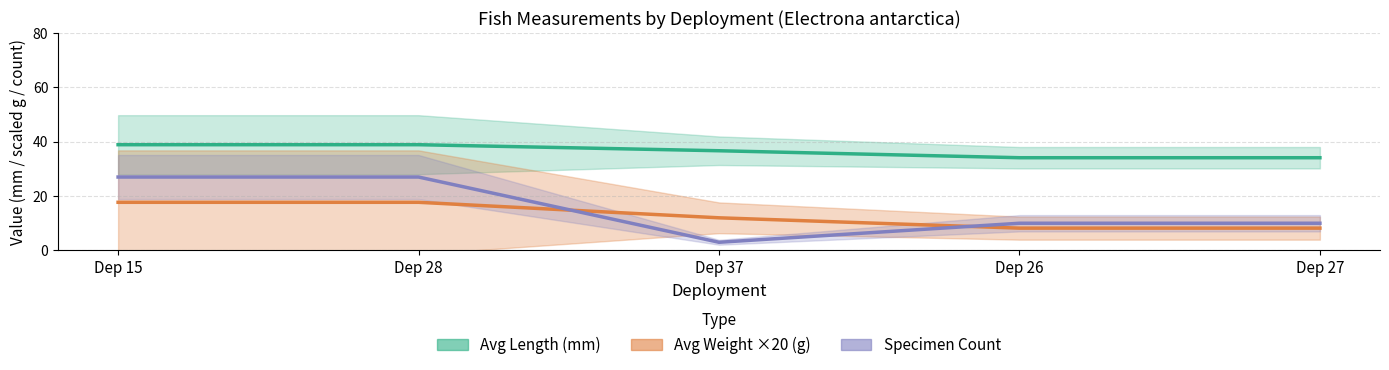

What is the minimum value shown in the chart?

3.0